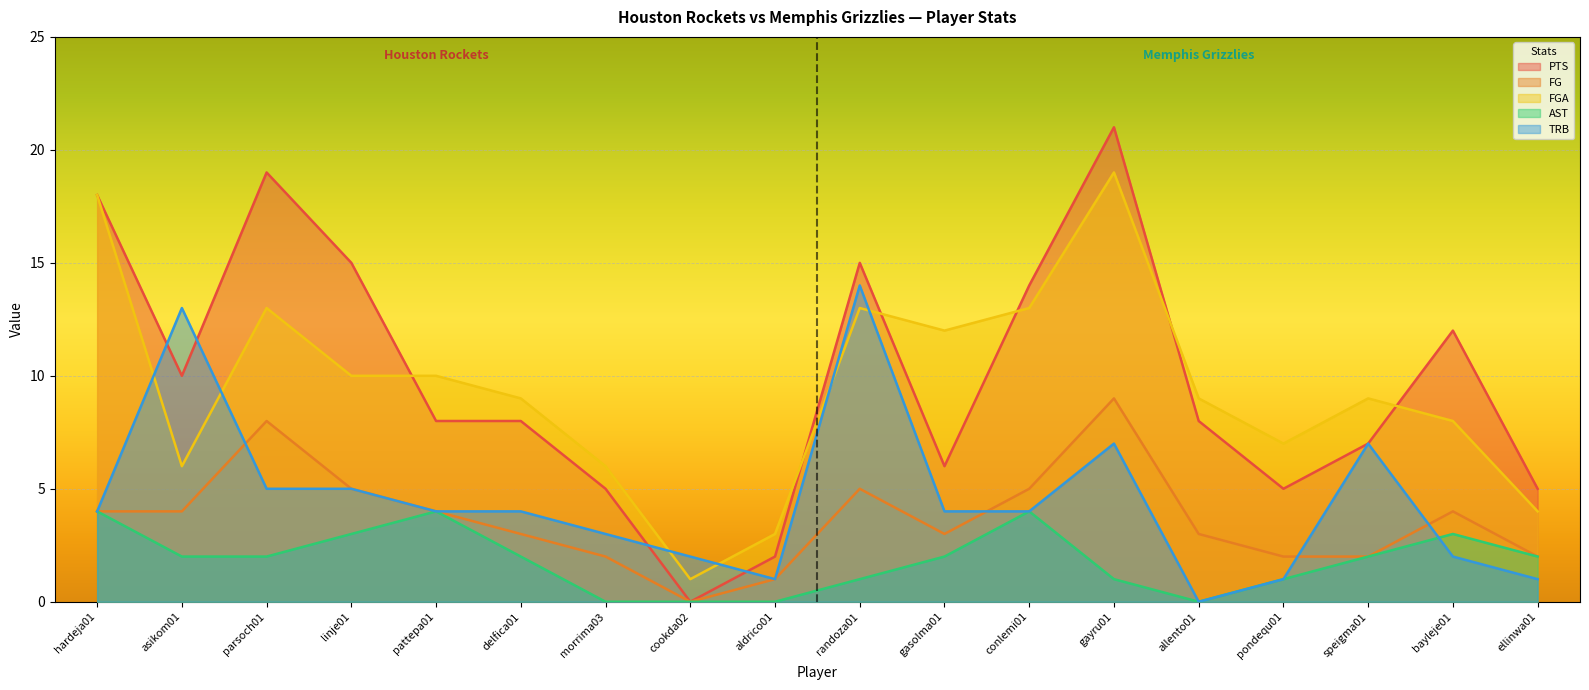

What are all the series names shown in the legend?

PTS, FG, FGA, AST, TRB